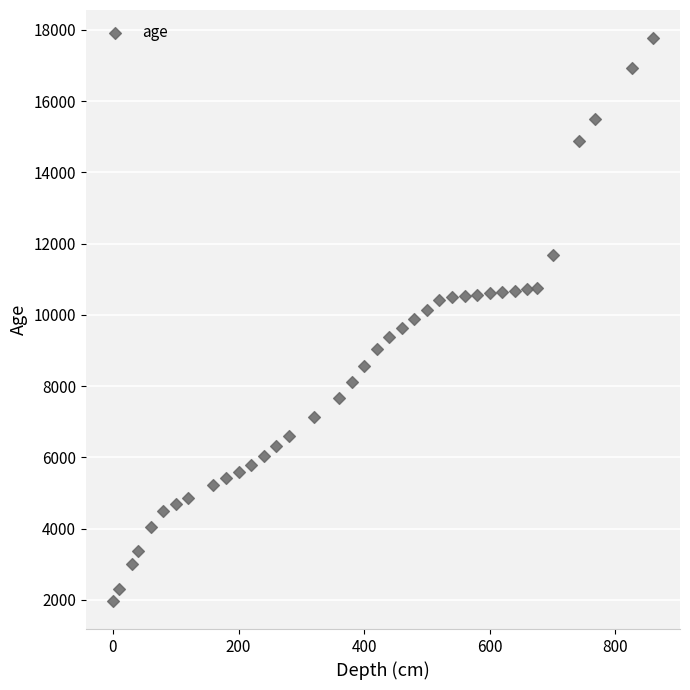

What is the range of X values (max minus min)?

860